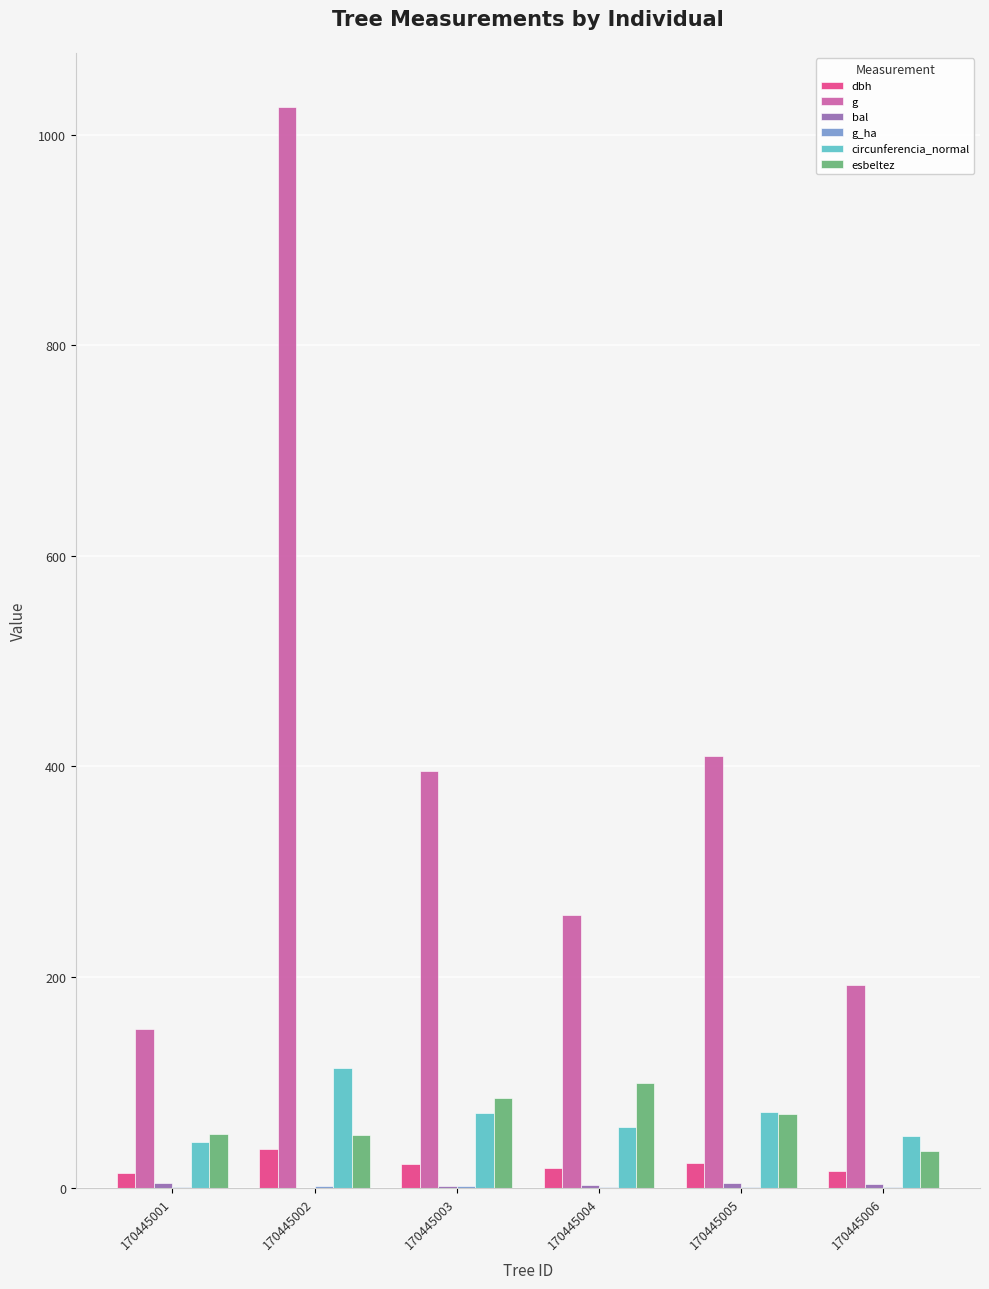

The value of dbh at 170445004 is 18.1. True or false?

True